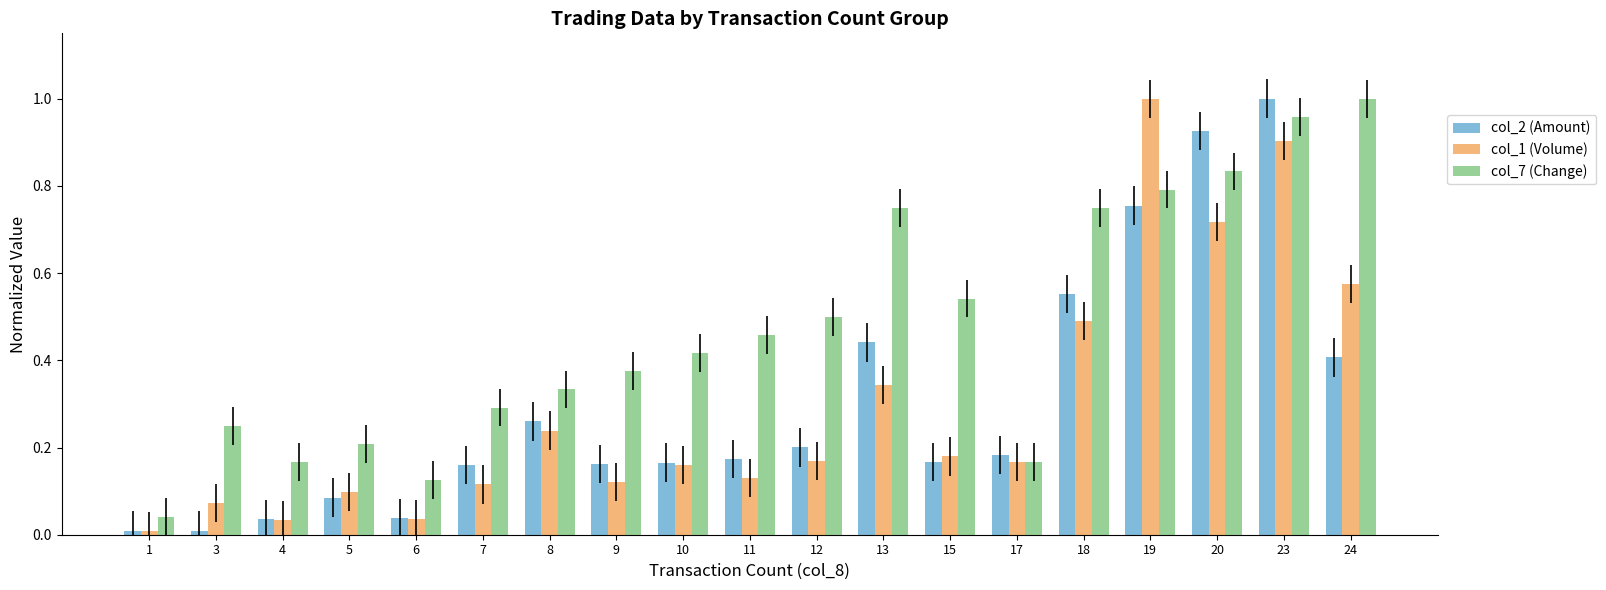

At which category is the sum across all series the highest?

23